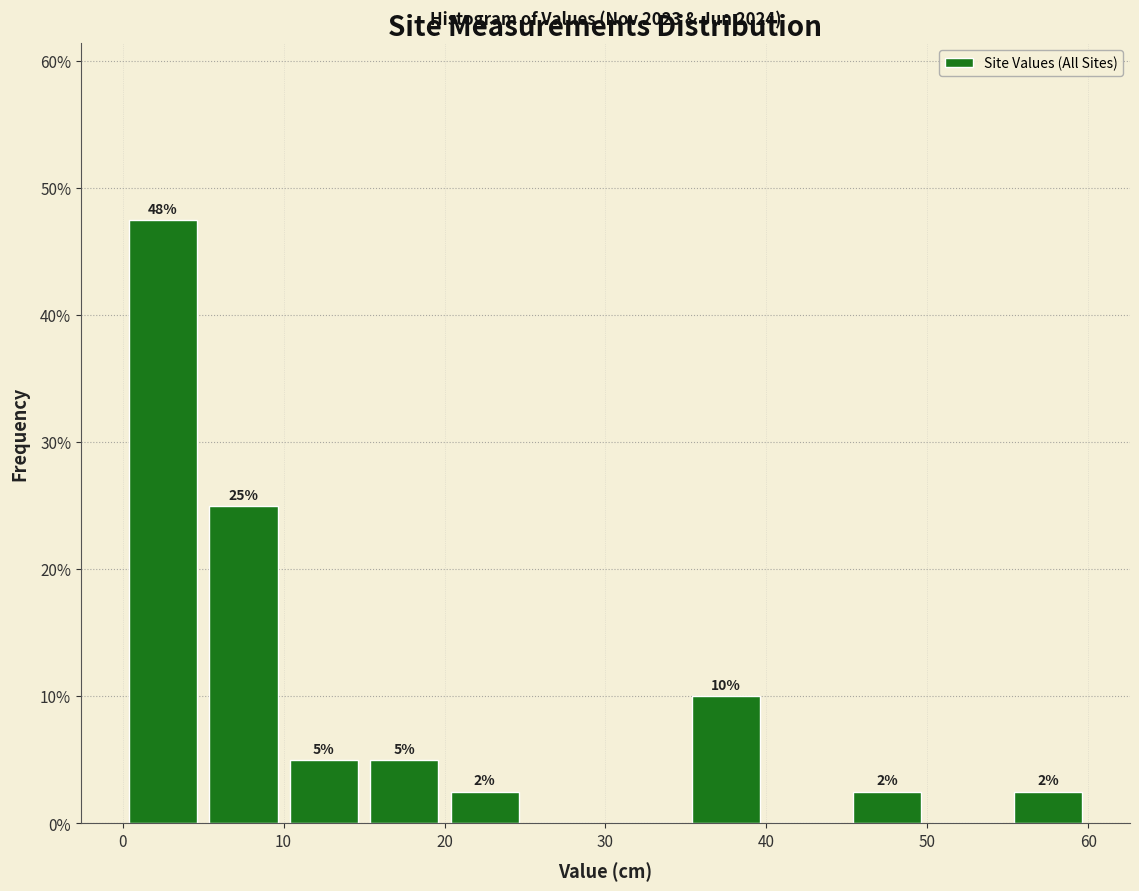

Over which range of the x-axis is the bar tallest?

0 to 5